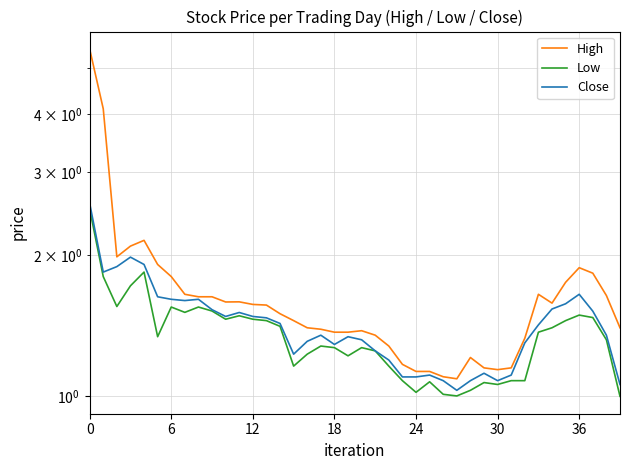

True or false: Close has a value of 0.7 at 20.

False